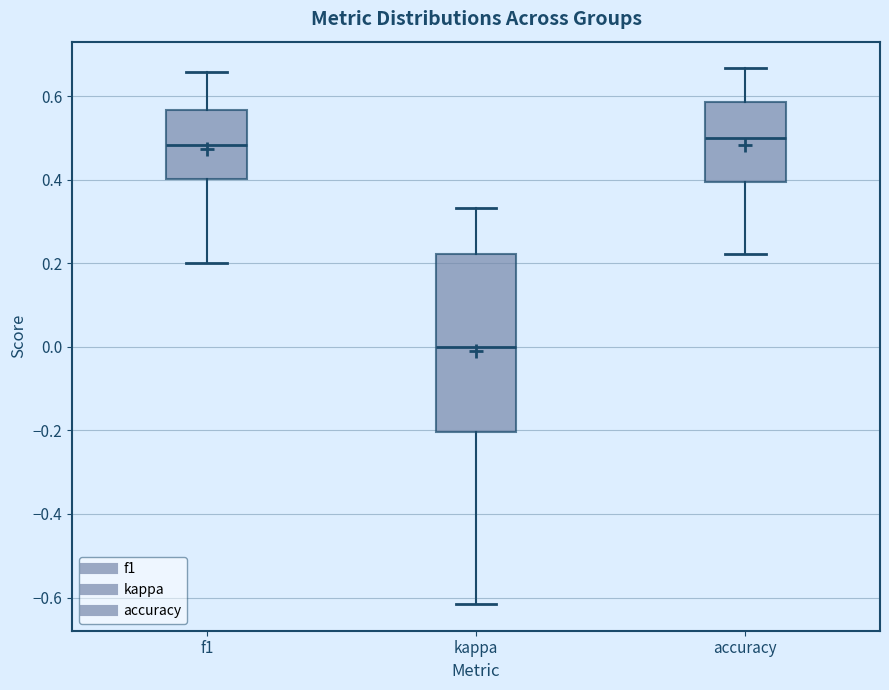

Reading left to right, transcribe this box plot: for each box, give where its median line is, the range the box spans, and where its two whiskers end, as read against the y-axis. The values are not printed on the chart, so give them approximately, as read against the axis.

f1: median 0.48, box 0.40 to 0.56, whiskers 0.20 to 0.66
kappa: median 0.00, box -0.20 to 0.22, whiskers -0.62 to 0.34
accuracy: median 0.50, box 0.40 to 0.58, whiskers 0.22 to 0.66